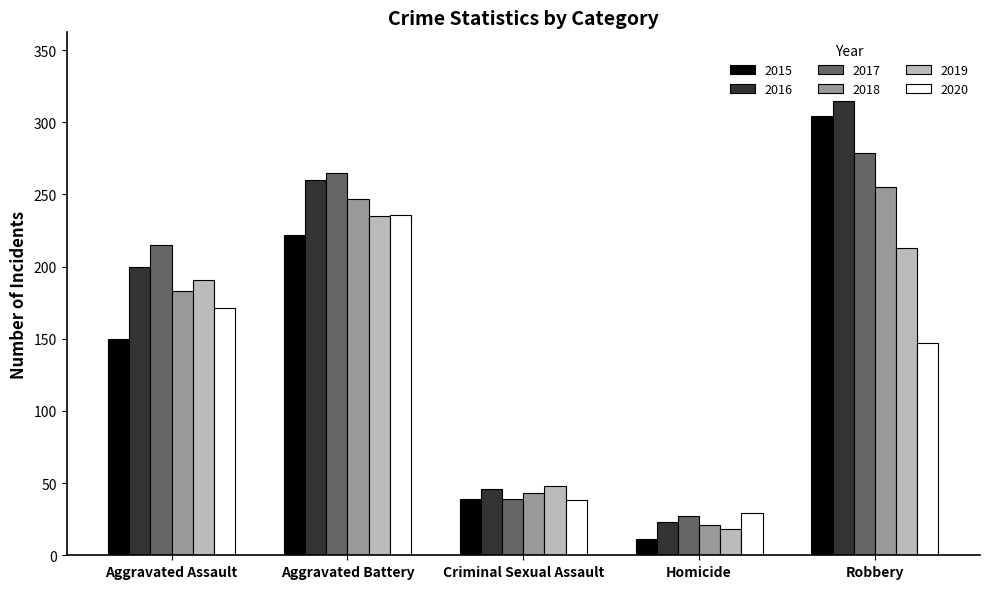

Where is 2015 nearest to the value 157?

Aggravated Assault